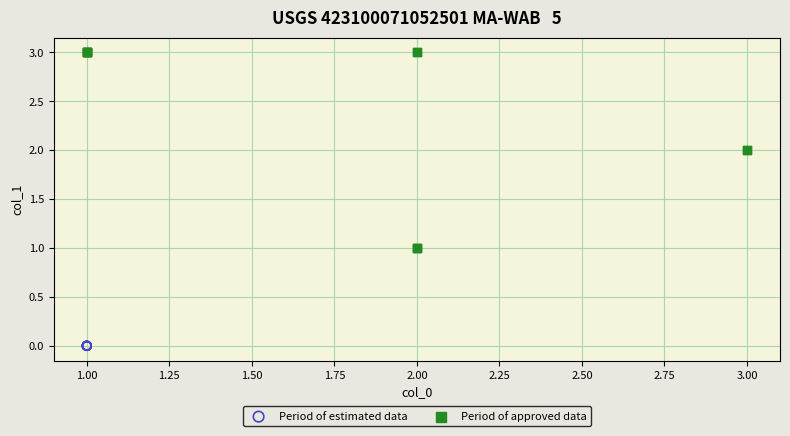

Which series contains the highest Y value?

Period of approved data